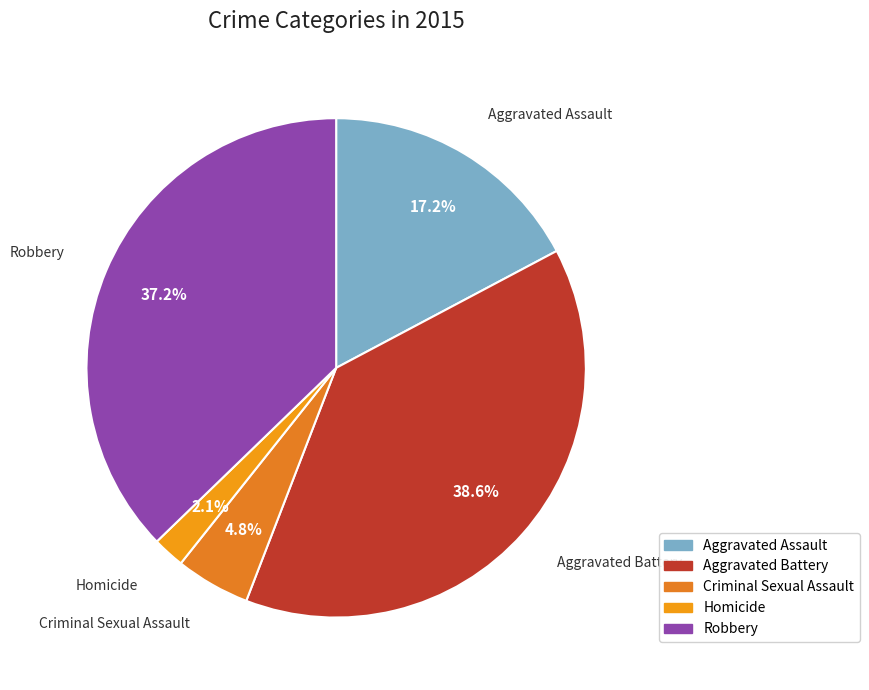

What percentage is NOT represented by Homicide?

97.9%